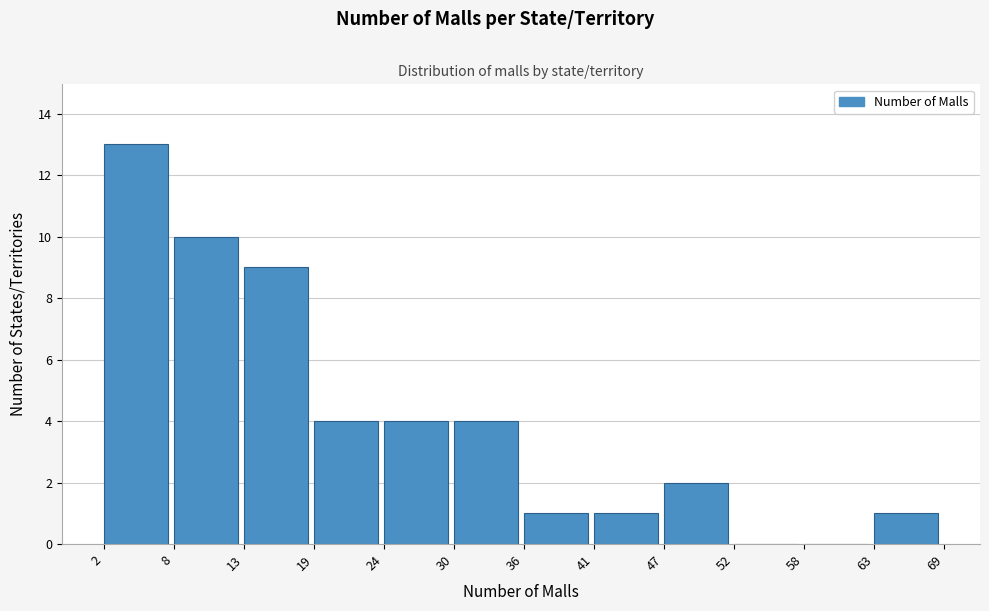

Which range on the x-axis has the tallest bar?

2 to 8